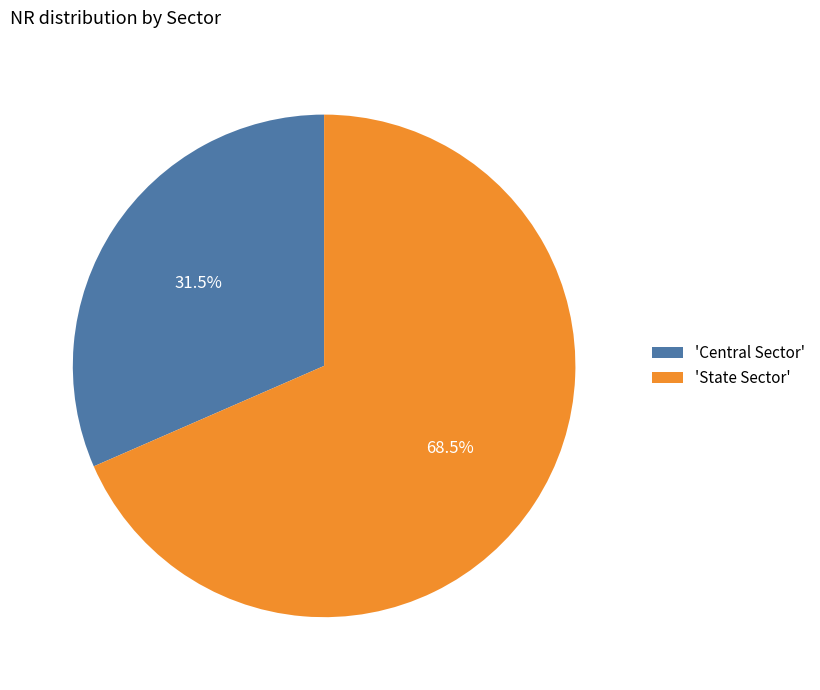

Rank the categories by value from highest to lowest.

'State Sector', 'Central Sector'